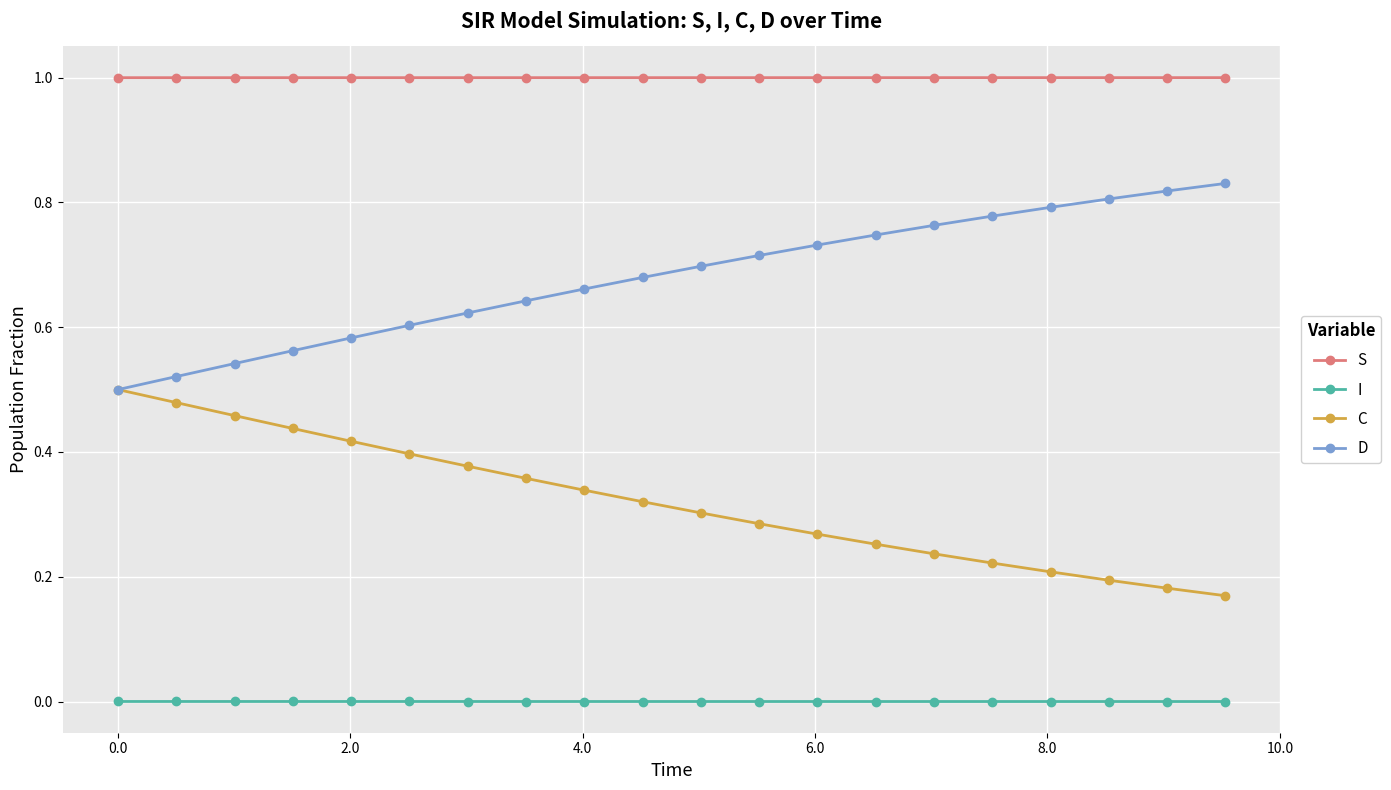

At how many categories does at least one series exceed 0?

20